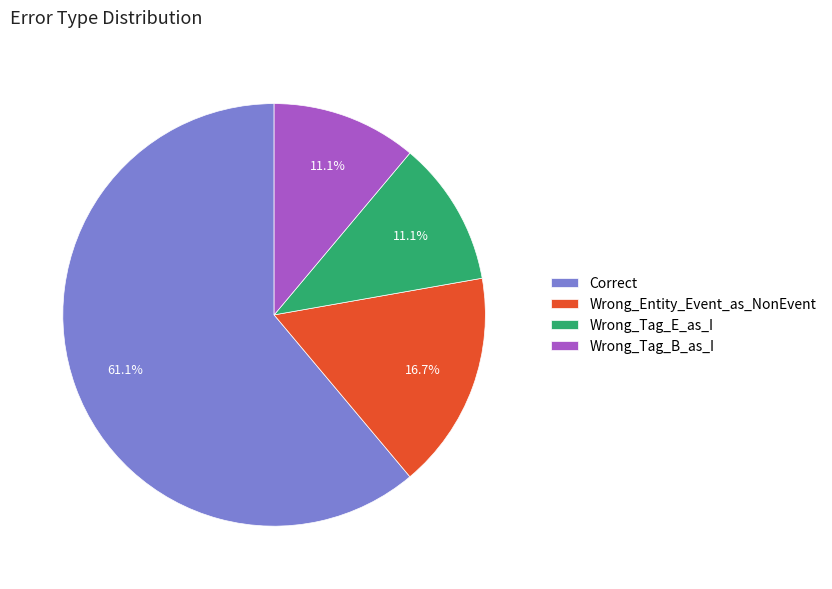

Which category accounts for the majority?

Correct